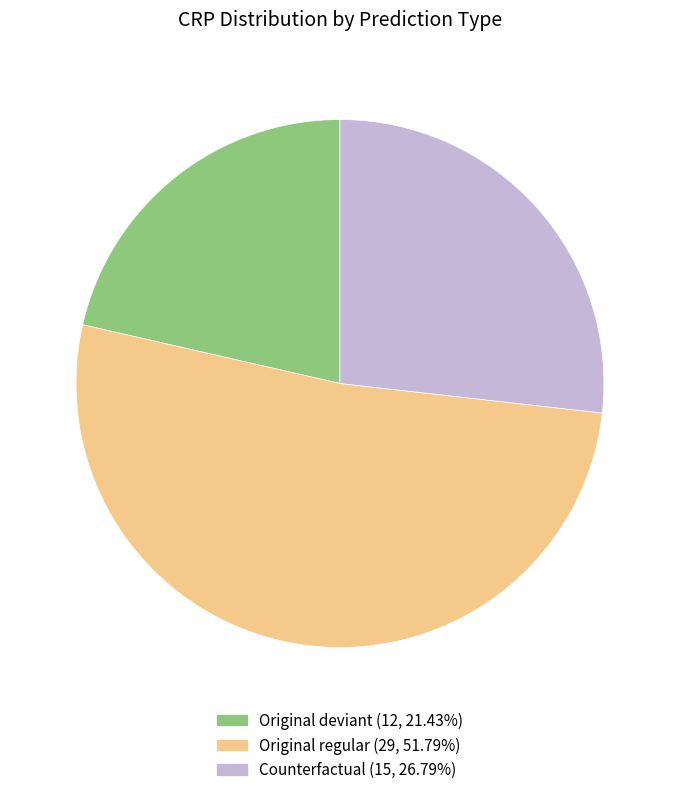

Does any single category account for the majority?

Yes